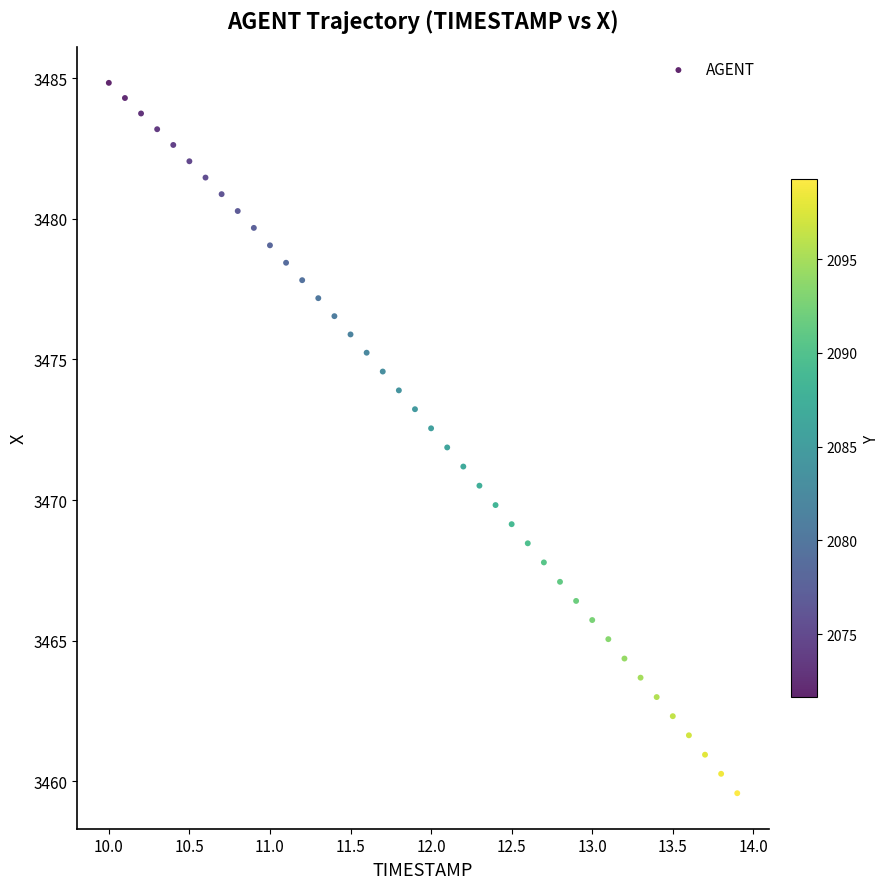

What is the range of Y values (max minus min)?

25.3